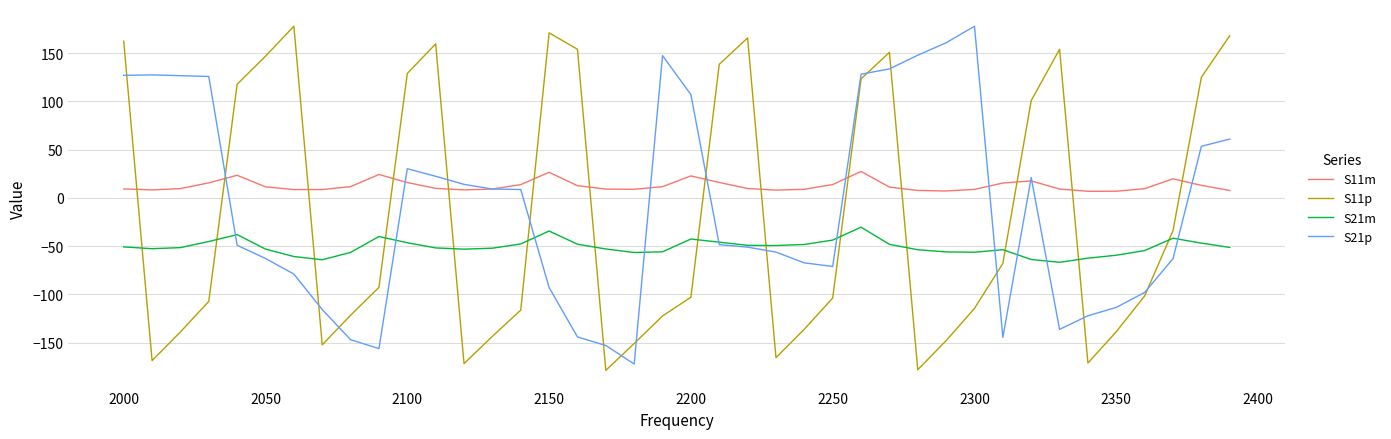

Which series has the largest total across all categories?

S11m